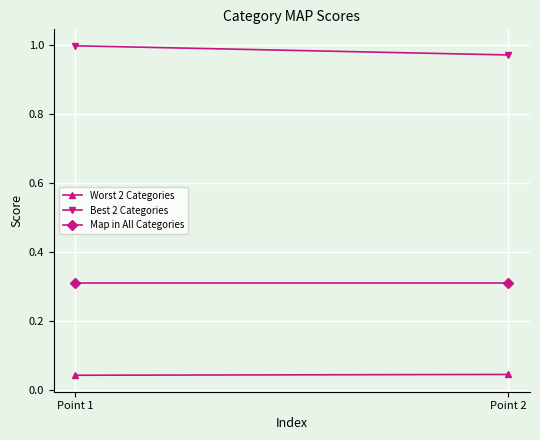

List the series in order of their overall mean, lowest first.

Worst 2 Categories, Map in All Categories, Best 2 Categories